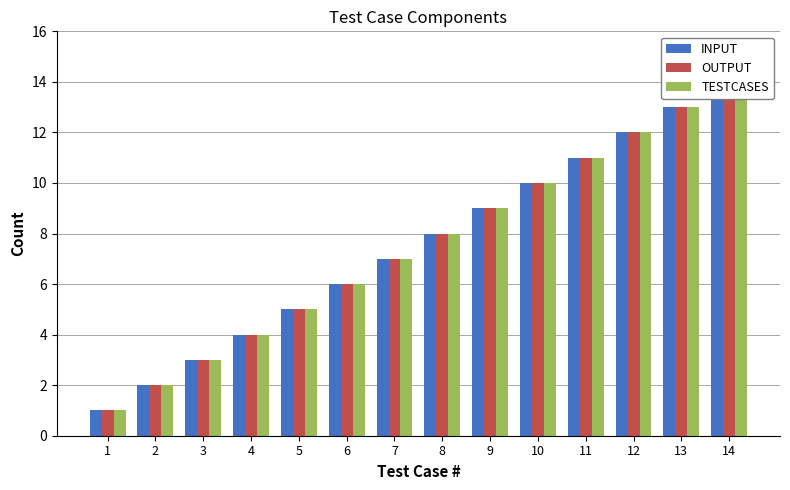

The value of OUTPUT at 1 is 1. True or false?

True